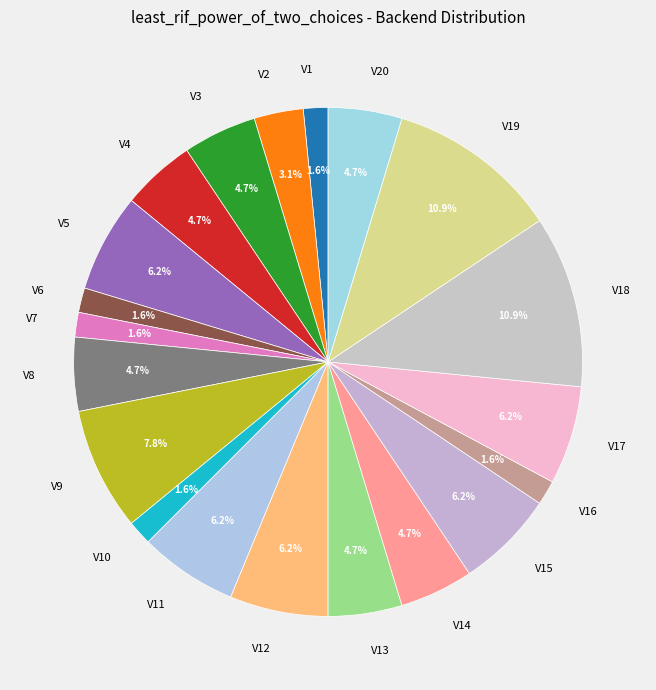

Is there a majority slice in this chart?

No